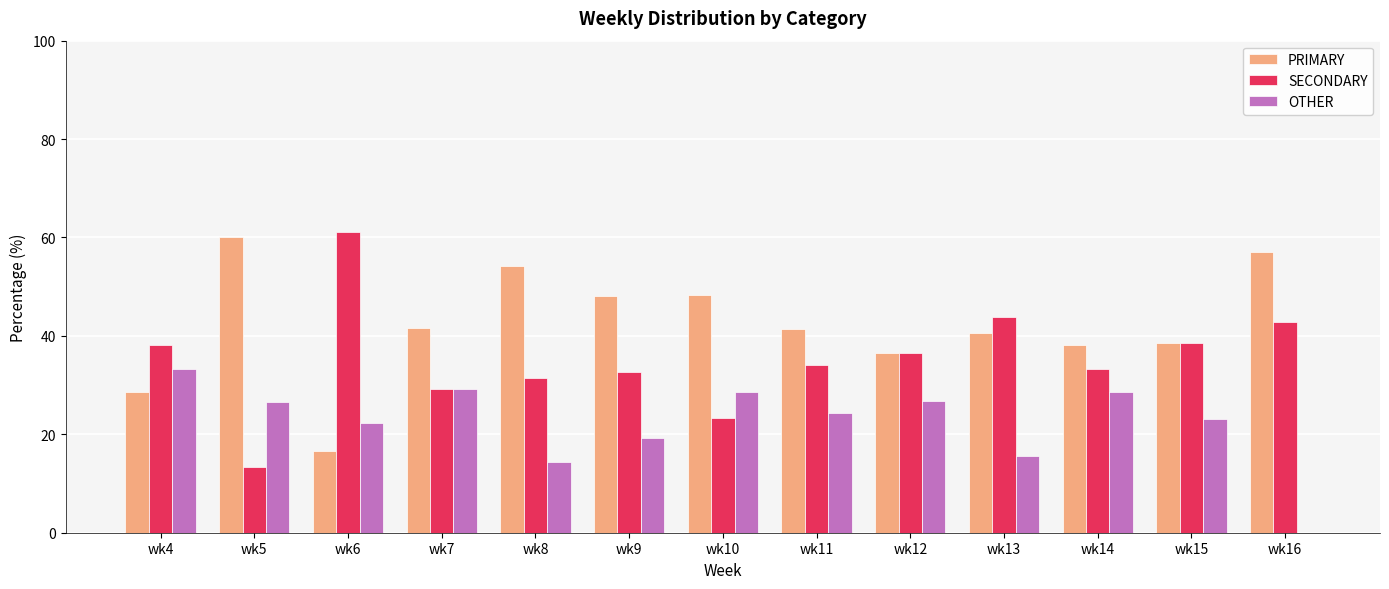

How many data points does each series have?

13